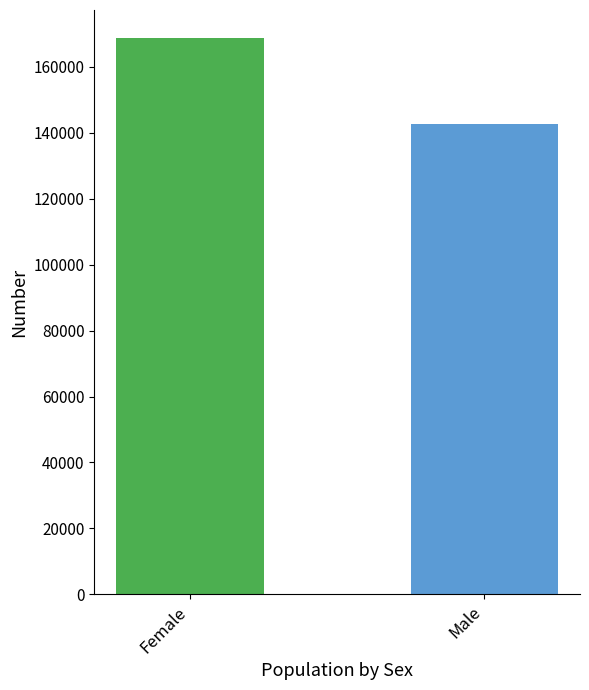

Does the chart contain stacked bars?

No